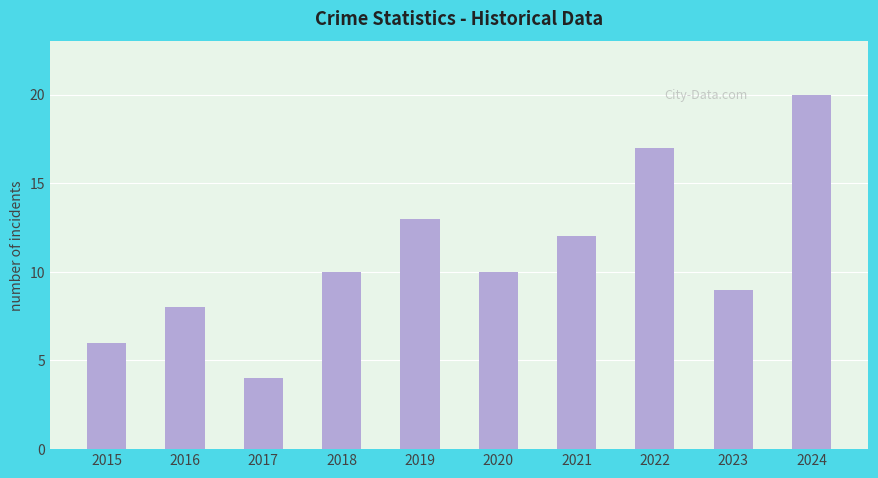

What is the sum of the values at 2018 and 2016?

18